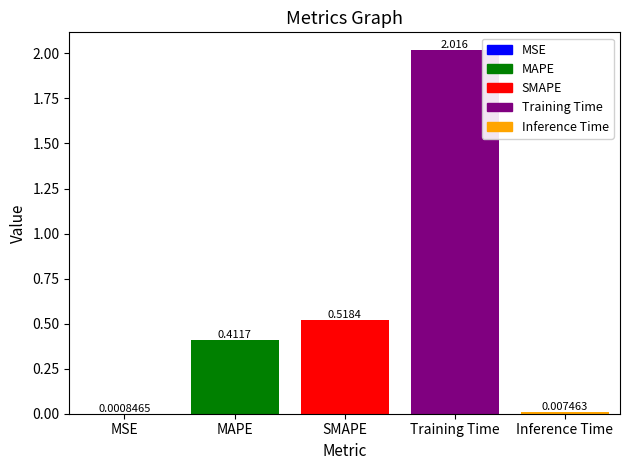

At which label is the value closest to 1?

SMAPE